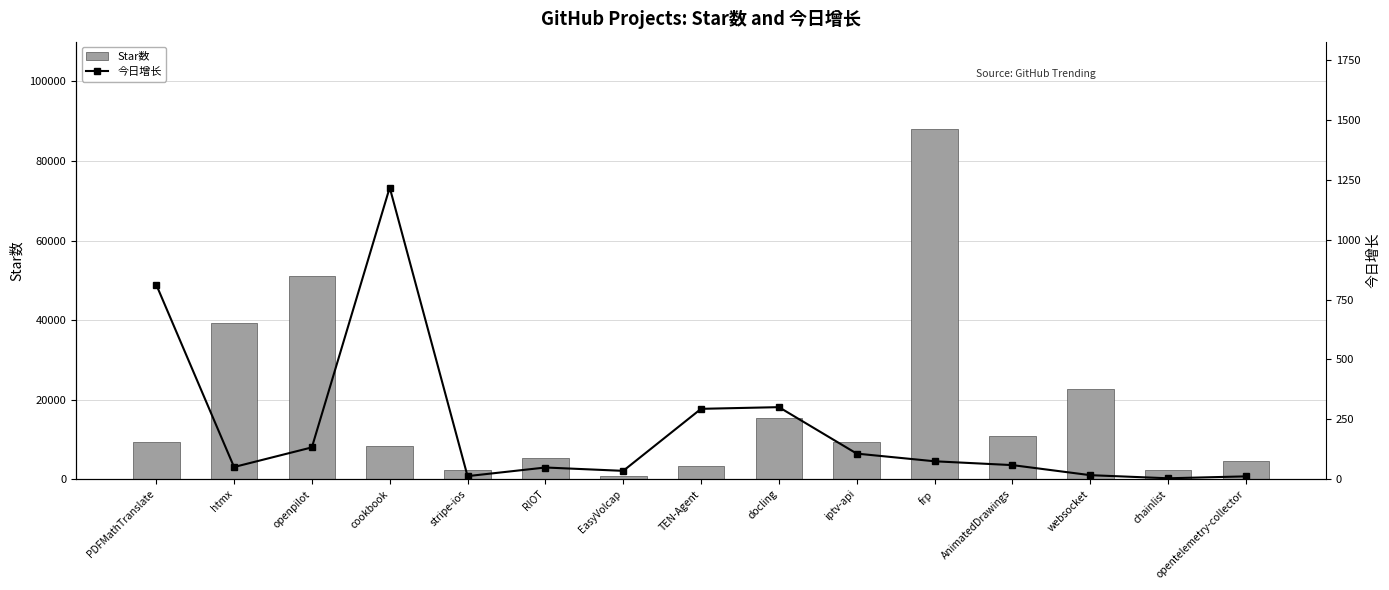

What is the smallest value displayed?

4